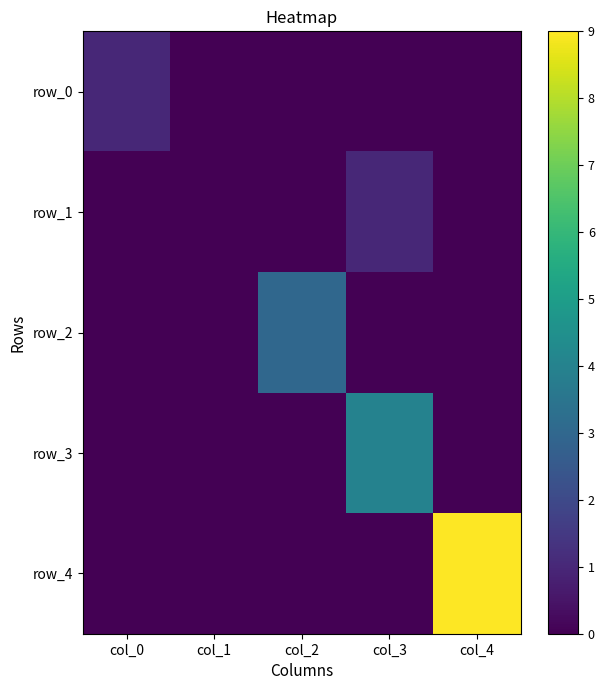

What is the sum of the row_0 values at col_1 and col_0?

1